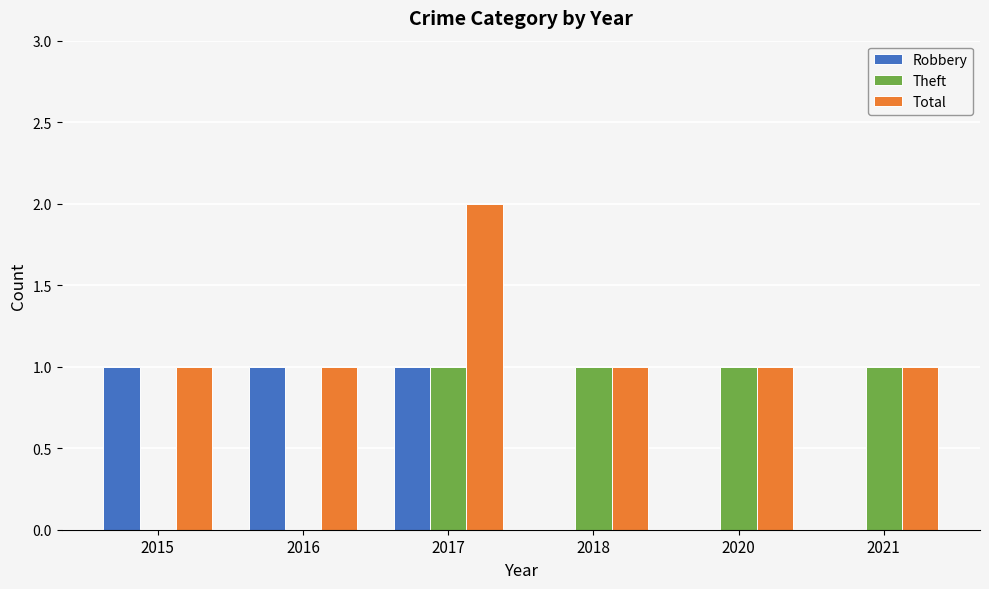

Which category has the highest value in the Total series?

2017